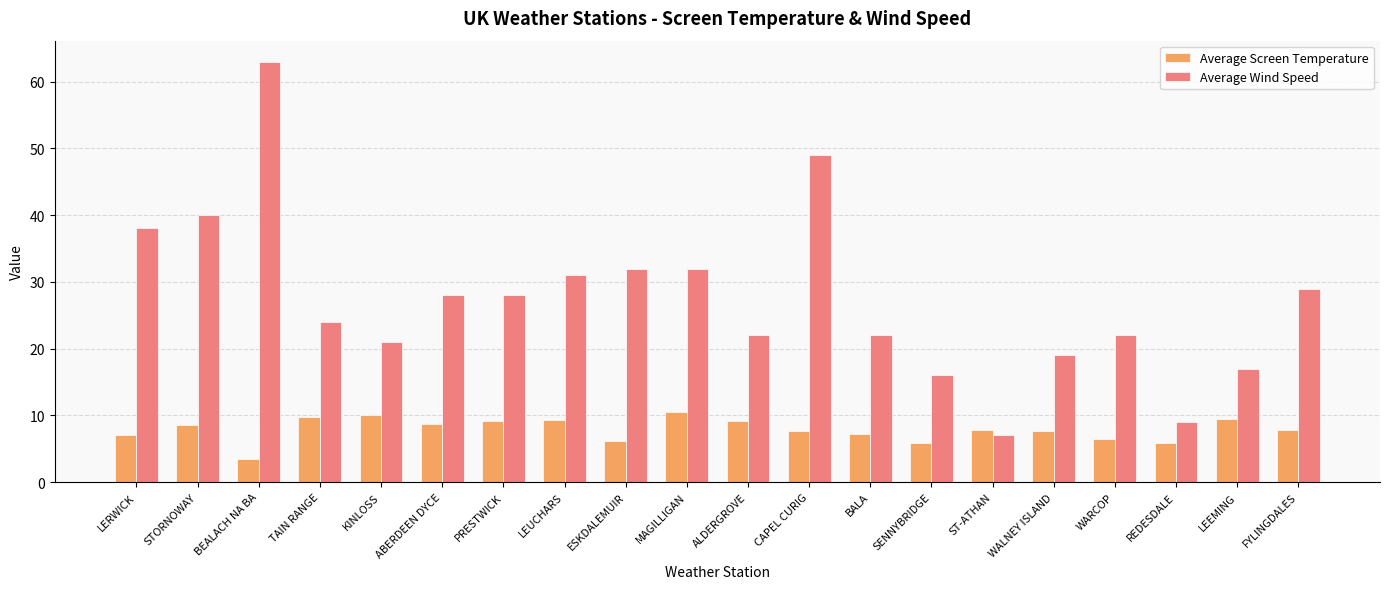

How many categories are shown in the chart?

20